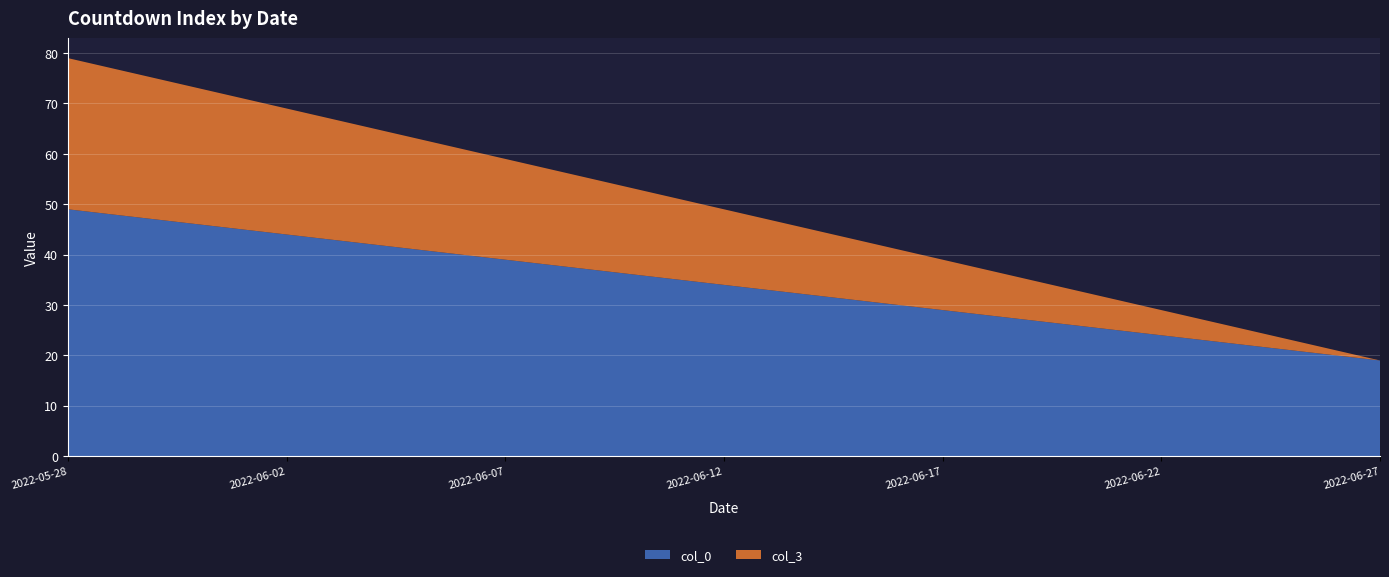

Reading left to right, what are all the values shown in this chart?

col_0: 49	48	47	46	45	44	43	42	41	40	39	38	37	36	35	34	33	32	31	30	29	28	27	26	25	24	23	22	21	20	19
col_3: 30	29	28	27	26	25	24	23	22	21	20	19	18	17	16	15	14	13	12	11	10	9	8	7	6	5	4	3	2	1	0